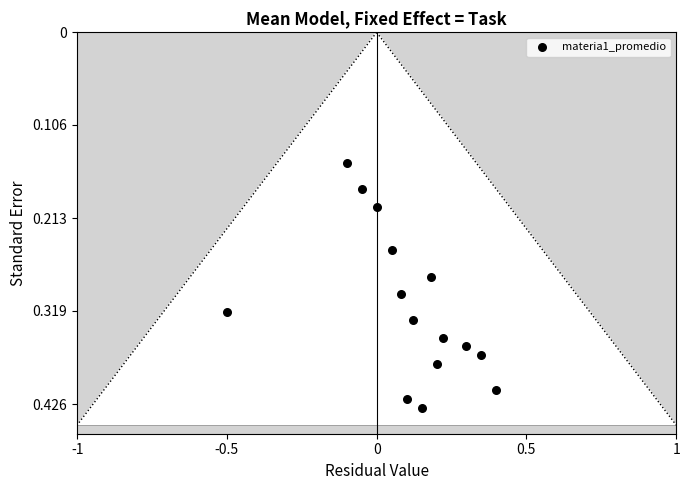

What is the range of X values (max minus min)?

0.9